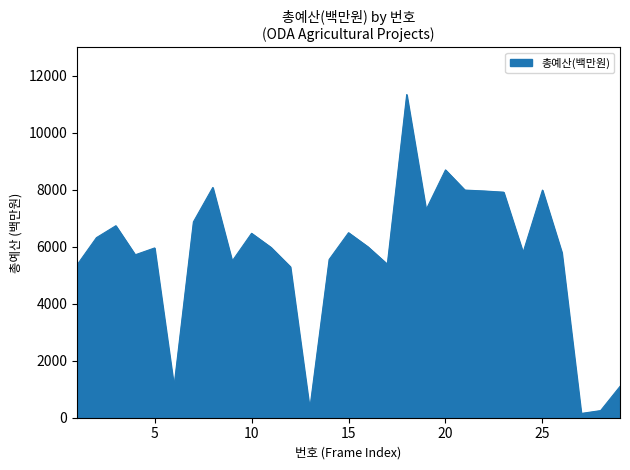

What is the difference between the maximum and minimum values?

11196